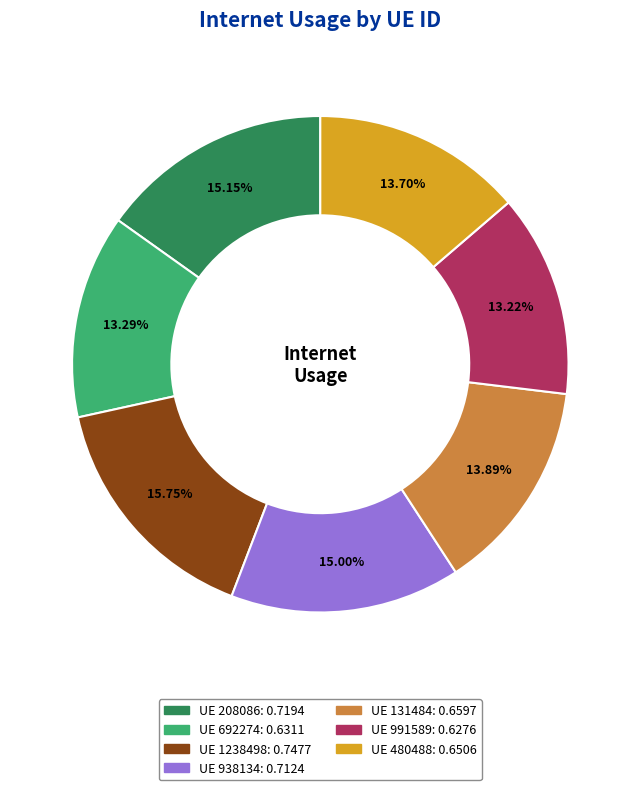

Is there any slice that represents more than half of the pie?

No